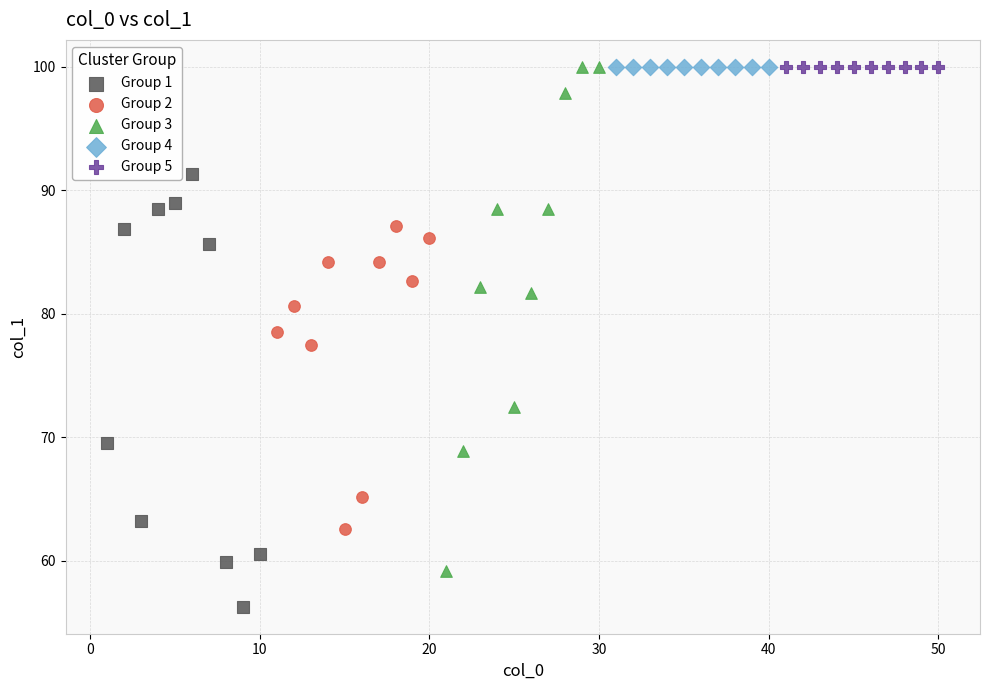

What are all the series names shown in the legend?

Group 1, Group 2, Group 3, Group 4, Group 5